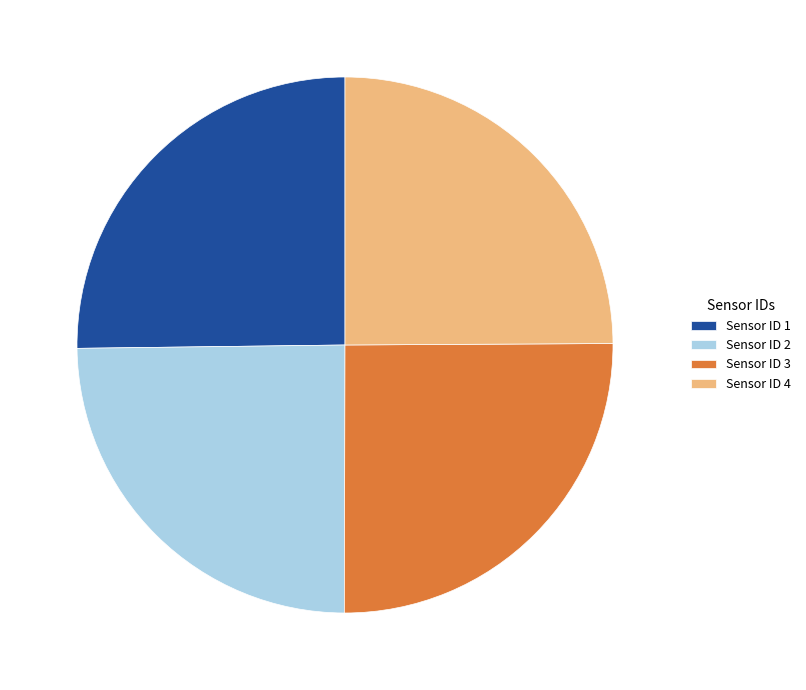

How many segments does this pie chart have?

4